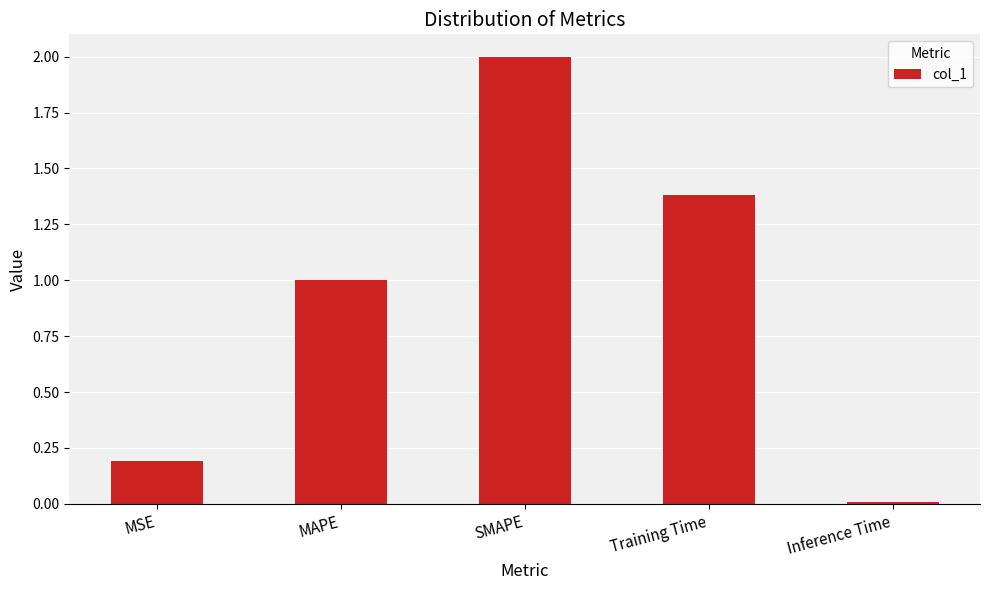

Count the number of data series in this chart.

1